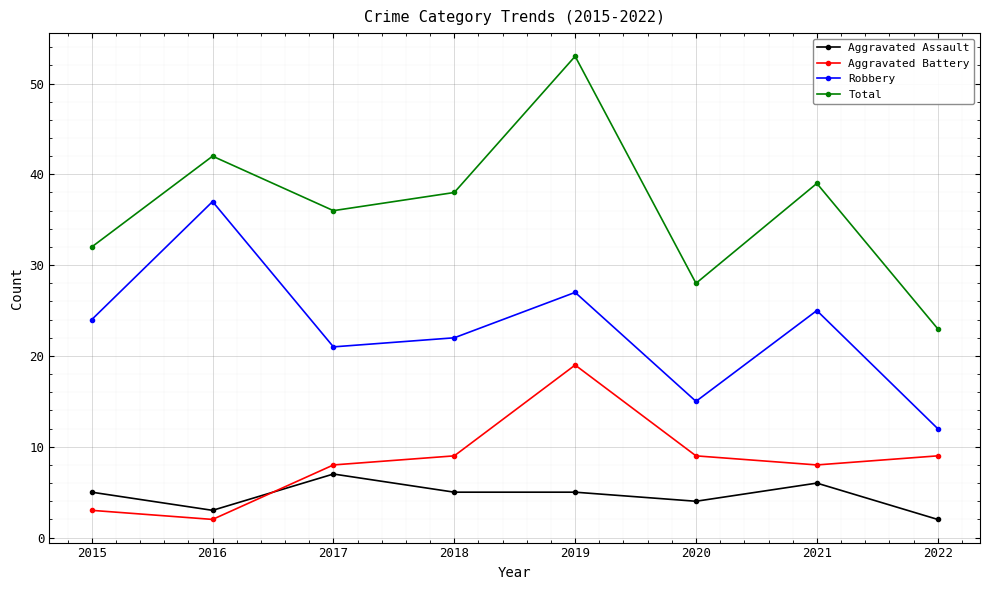

What is the value of the Total point at the 3rd from the left?

36